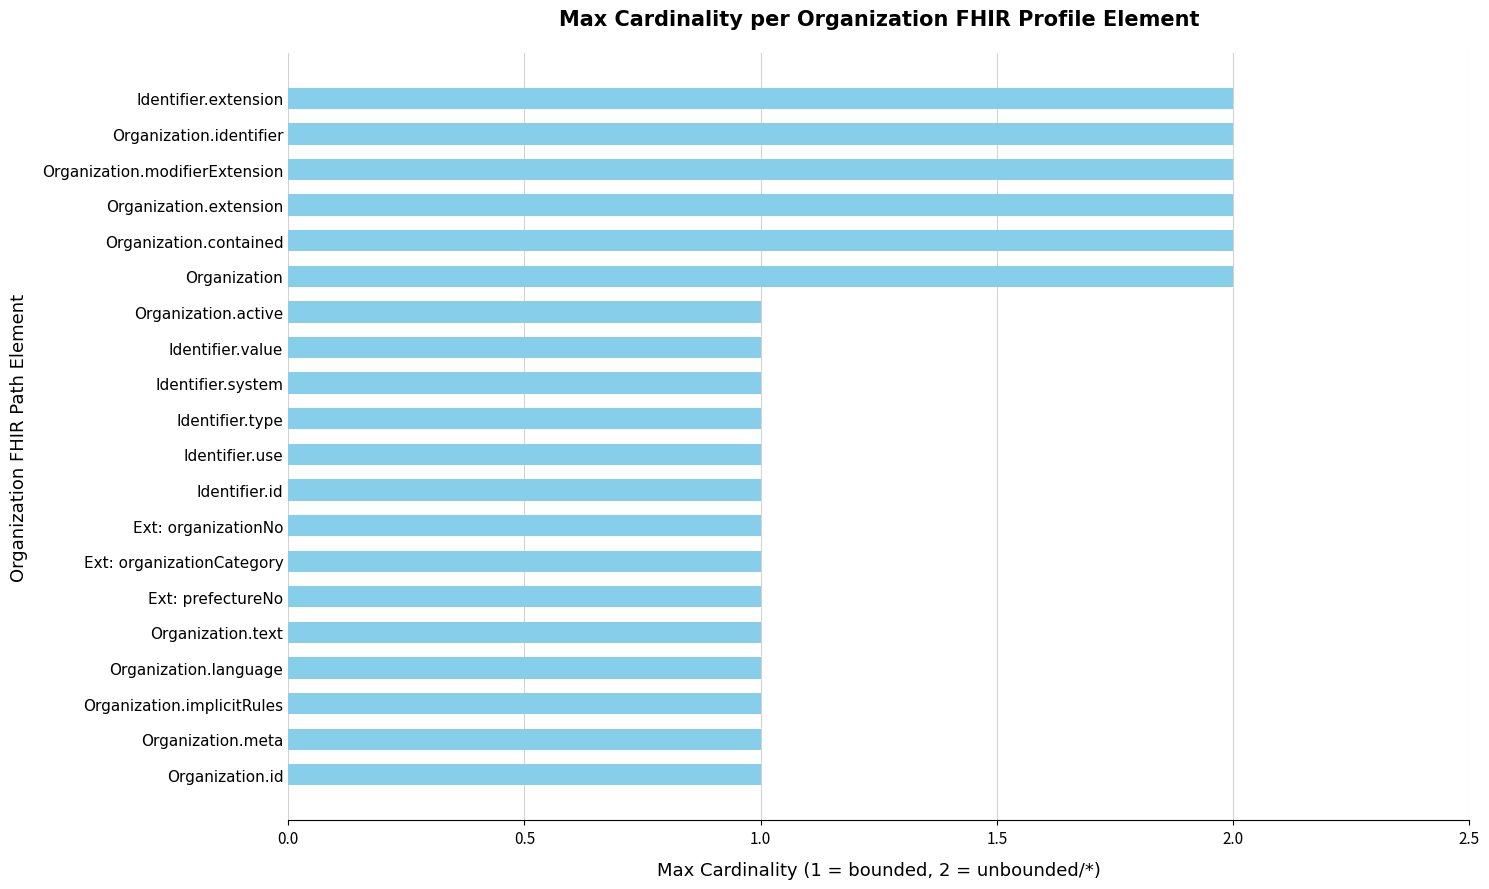

Is it true that the value at Organization.id is 0?

False